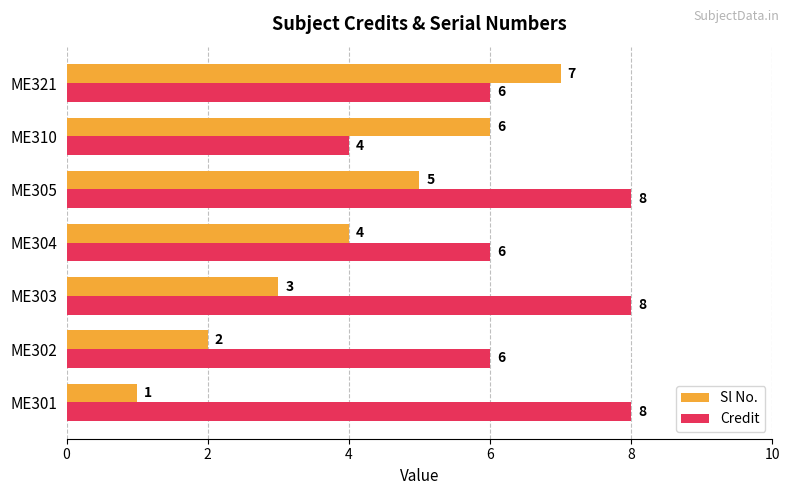

The Credit series shows 3 at ME301. True or false?

False